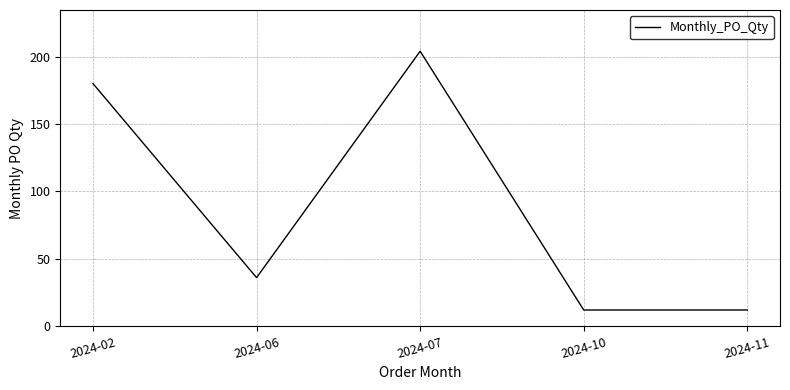

Is it true that the value at 2024-10 is 12?

True